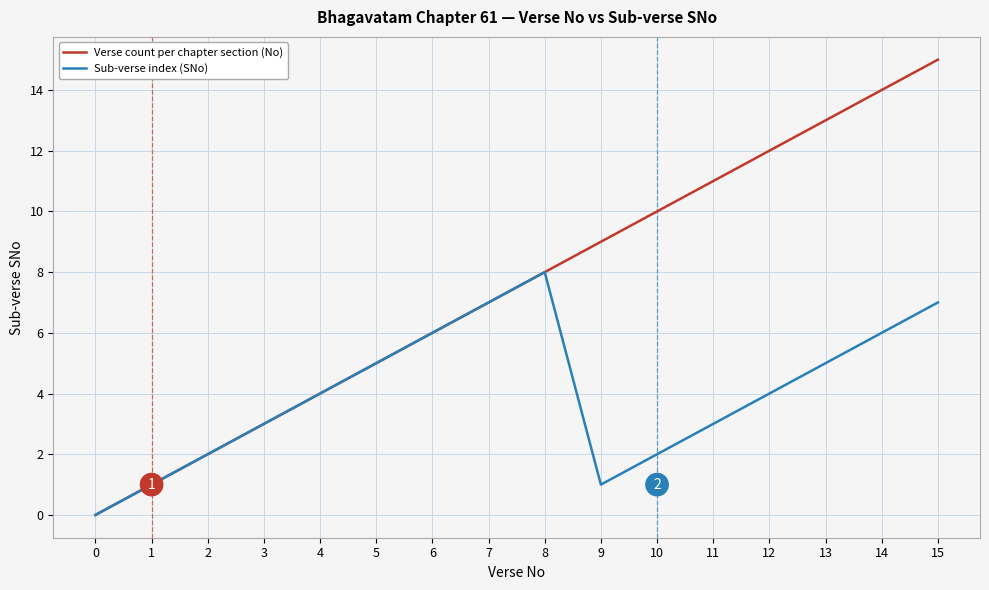

What value does the Verse count per chapter section (No) series have at 13?

13